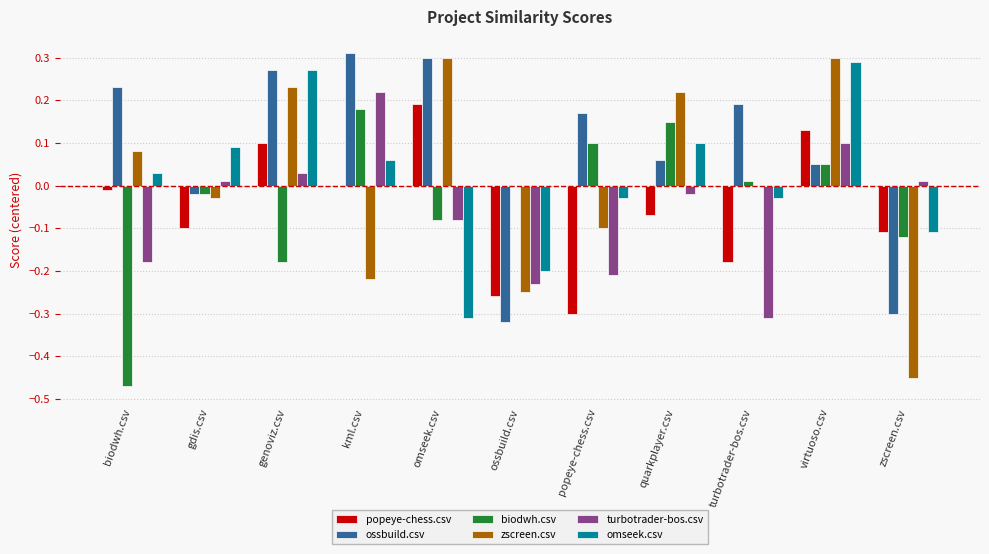

Between biodwh.csv and gdis.csv, which series saw the biggest shift?

biodwh.csv